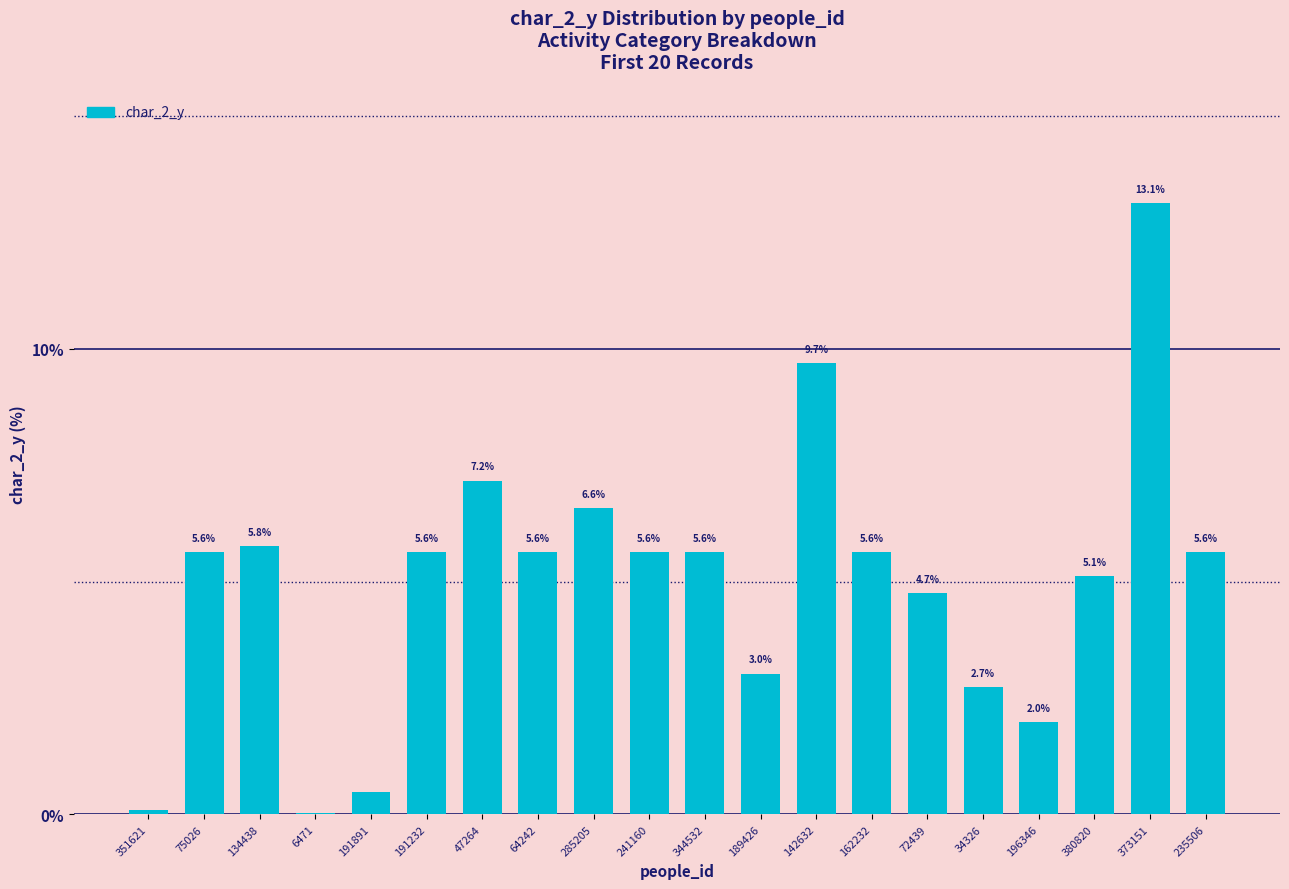

What is the sum of all values?

100.0